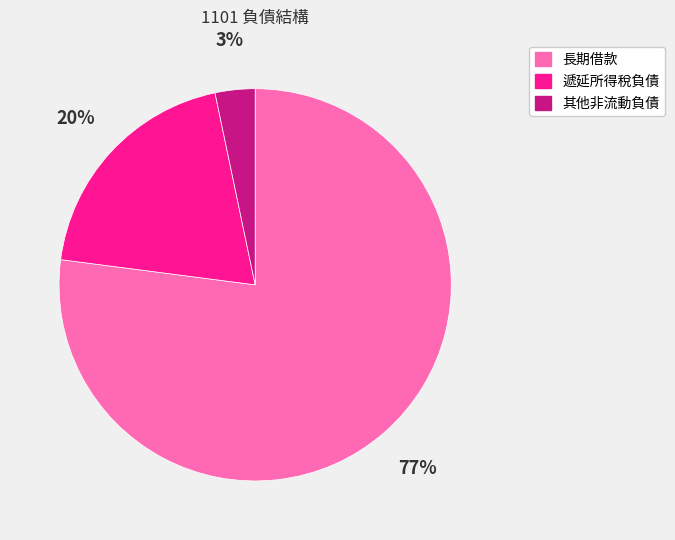

To the nearest percent, what is the difference between the 長期借款 and 遞延所得稅負債 slice percentages?

57%